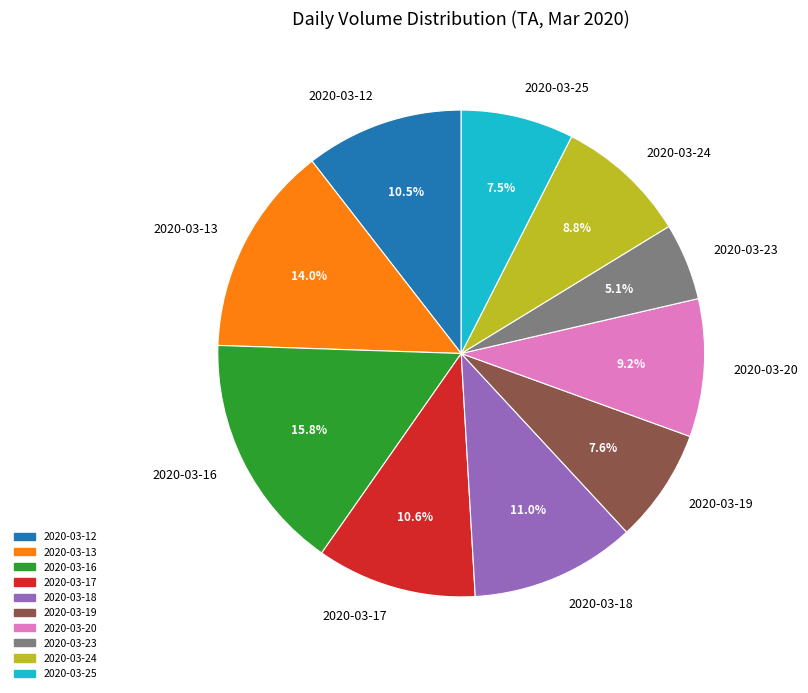

To the nearest percent, what is the average slice percentage?

10%